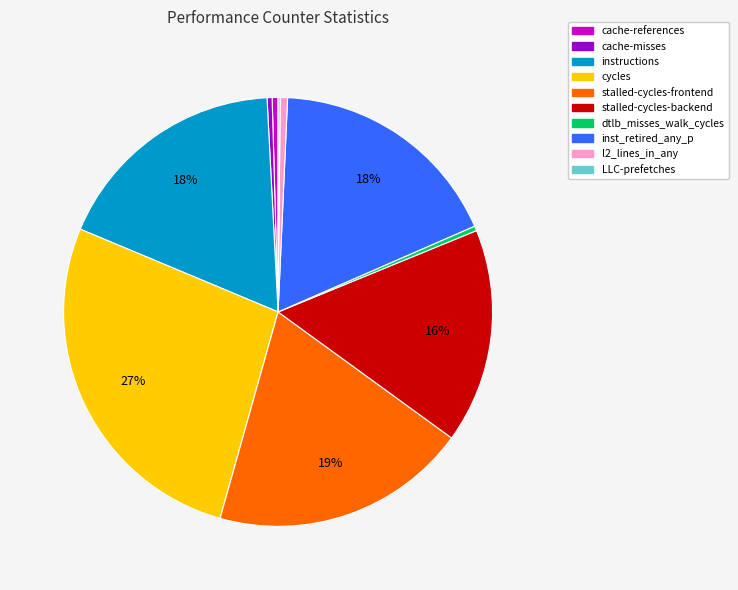

What percentage is the stalled-cycles-frontend slice, to the nearest percent?

19%